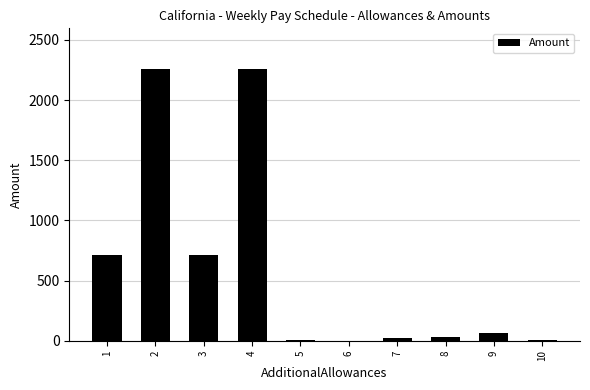

Approximately how many times larger is the value at 1 compared to 2?

0.3